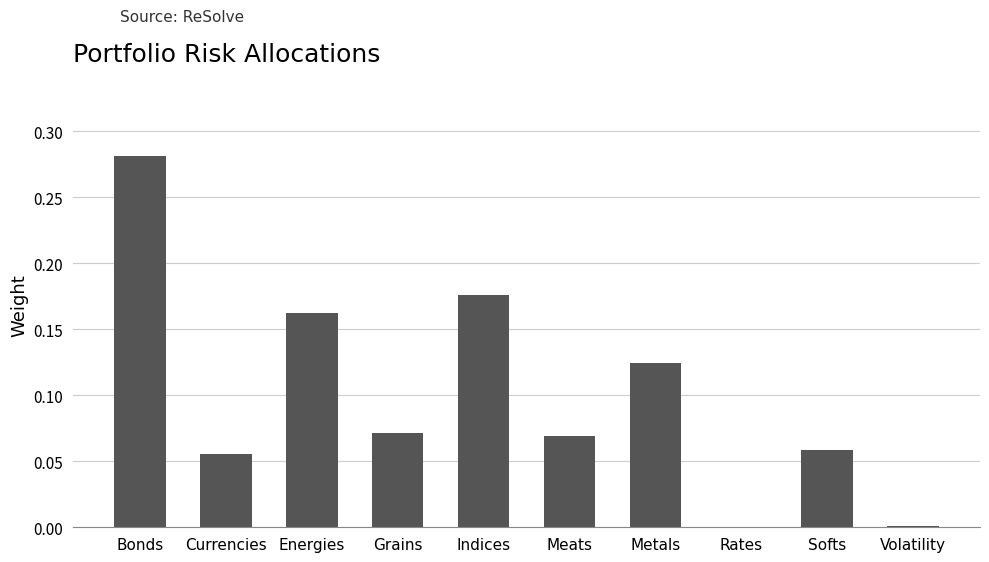

Which has a higher value, Softs or Meats?

Meats